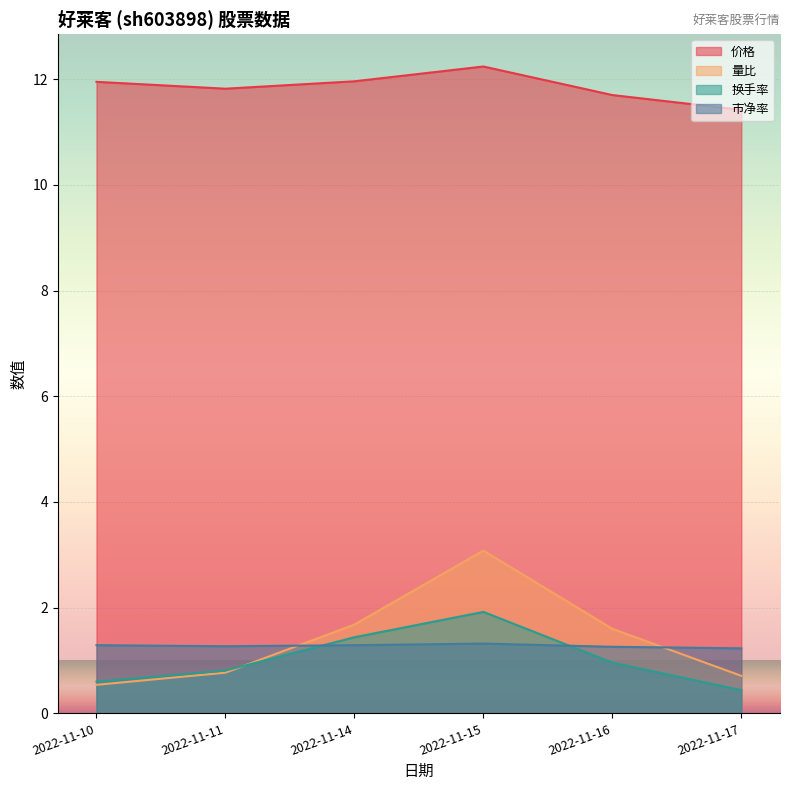

Reading left to right, what are all the values shown in this chart?

价格: 11.9	11.8	12.0	12.2	11.7	11.4
量比: 0.5	0.8	1.7	3.1	1.6	0.7
换手率: 0.6	0.8	1.4	1.9	1.0	0.4
市净率: 1.3	1.3	1.3	1.3	1.3	1.2